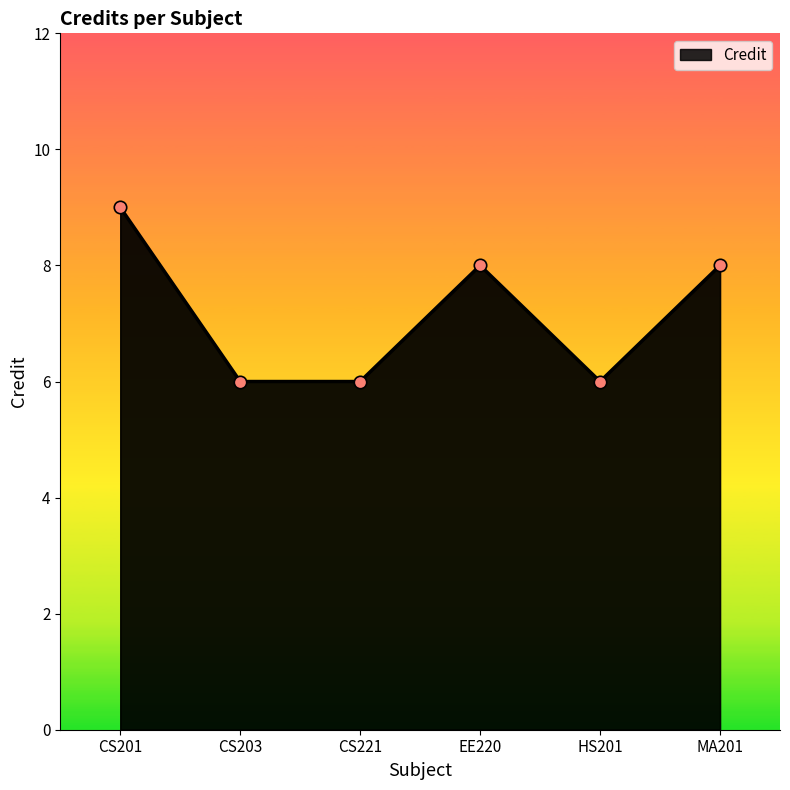

Approximately how many times larger is the value at HS201 compared to CS221?

1.0